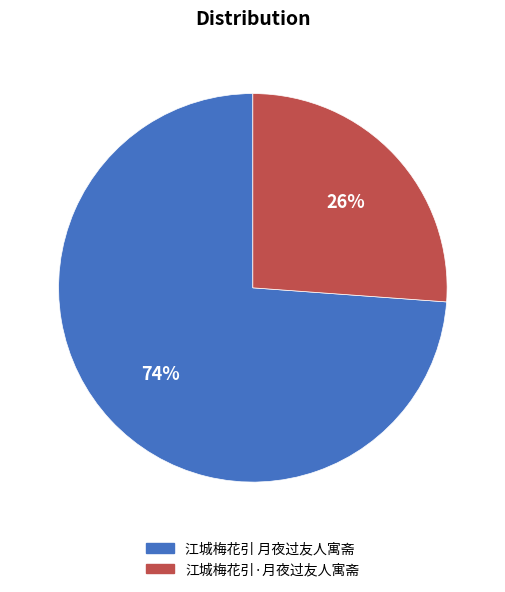

To the nearest percent, what is the average slice percentage?

50%